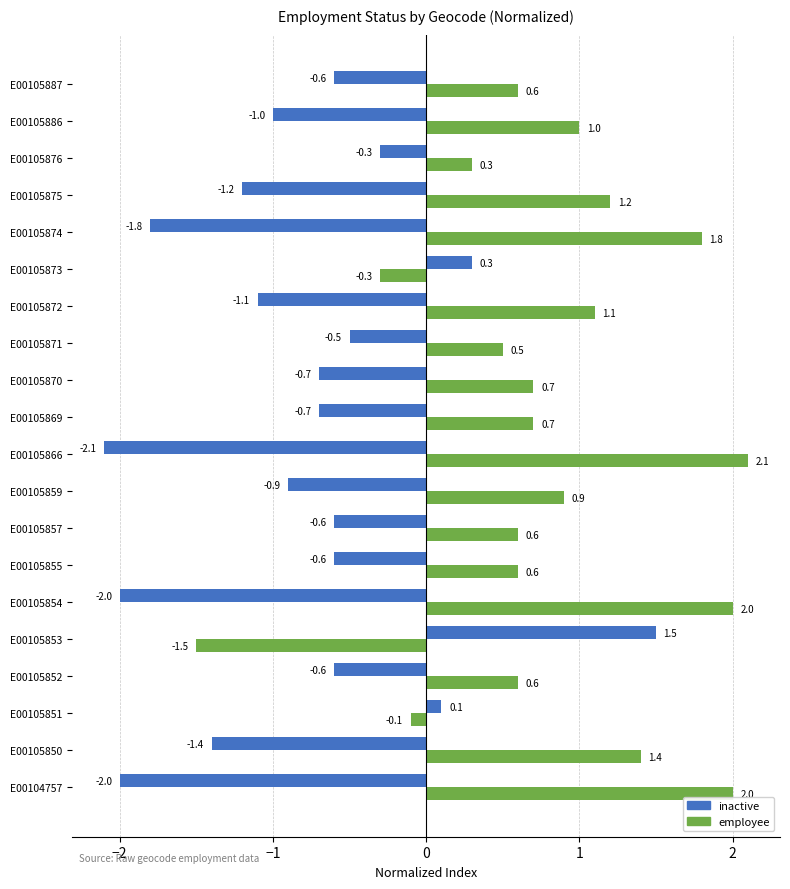

List the series in order of their peak value, highest first.

employee, inactive